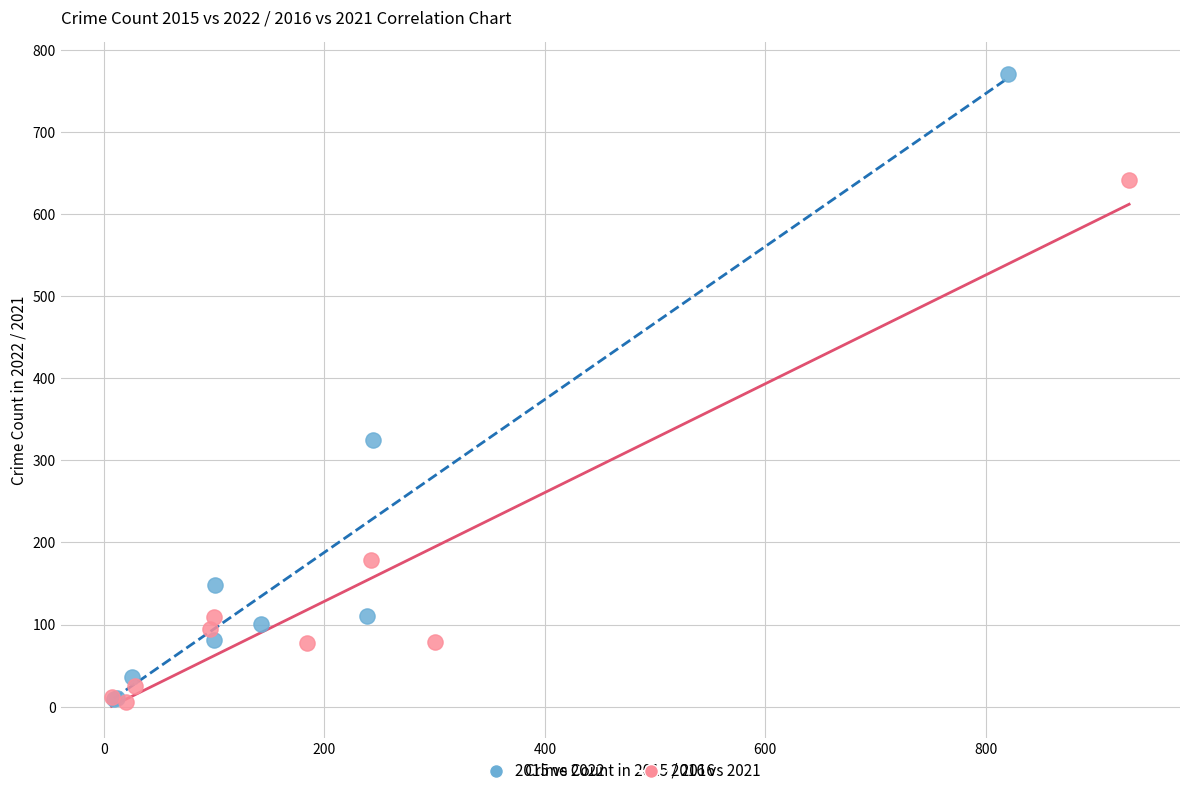

Which series contains the highest Y value?

2015 vs 2022